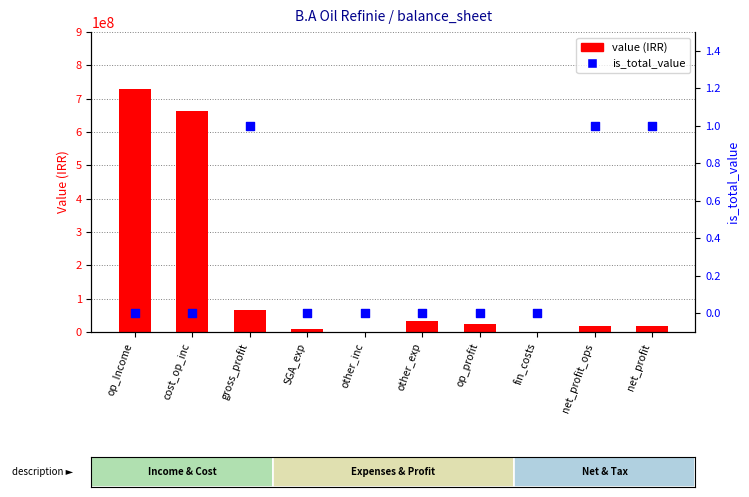

Is the value of value (IRR) at other_exp greater than the value of is_total_value at op_profit?

Yes